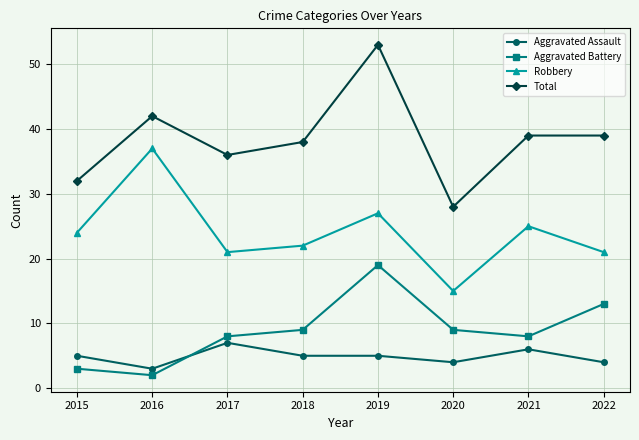

Does the chart have visible grid lines?

Yes